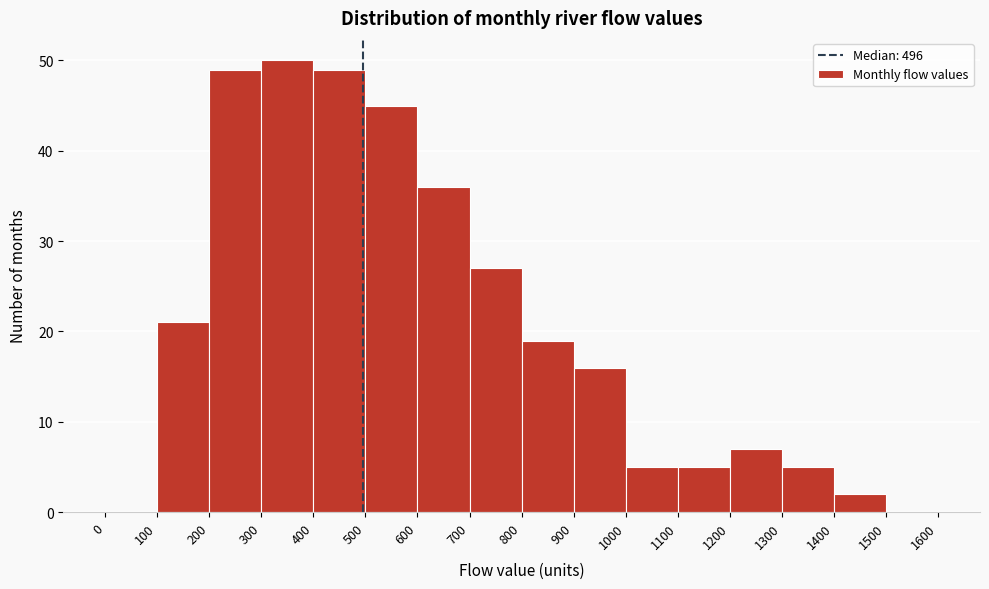

Reading left to right, transcribe this chart: for each bar, give the range it covers on the x-axis and its height. The values are not printed on the chart, so give them approximately, as read against the axis.

0 to 100: 0
100 to 200: 21
200 to 300: 49
300 to 400: 50
400 to 500: 49
500 to 600: 45
600 to 700: 36
700 to 800: 27
800 to 900: 19
900 to 1000: 16
1000 to 1100: 5
1100 to 1200: 5
1200 to 1300: 7
1300 to 1400: 5
1400 to 1500: 2
1500 to 1600: 0